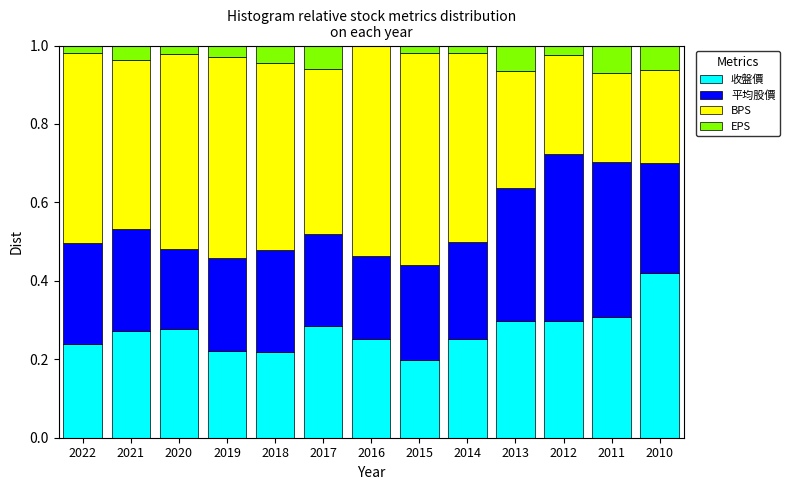

The value of 收盤價 at 2012 is 0.3. True or false?

True